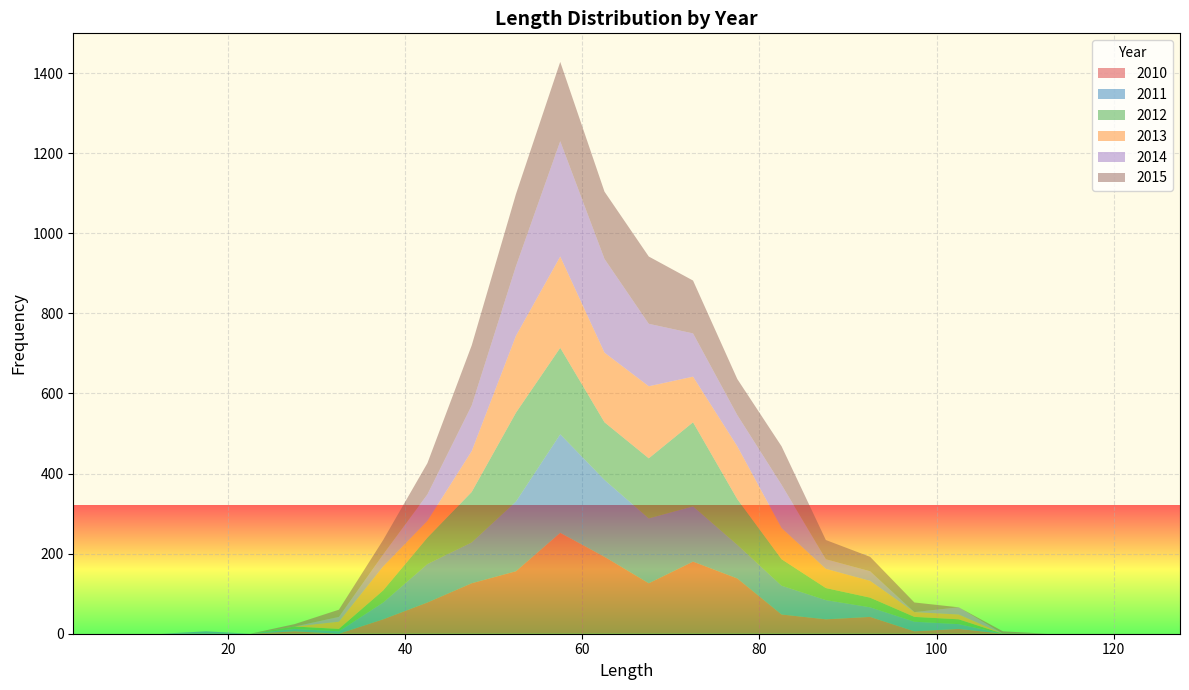

Reading left to right, list all the values displayed in this chart.

2010: 0	0	0	0	0	6	0	36	78	126	156	252	192	126	180	138	48	36	42	6	12	0	0	0	0	0
2011: 0	0	0	6	0	6	6	42	96	102	174	246	192	162	138	84	72	48	24	24	12	0	0	0	0	0
2012: 0	0	0	0	0	6	6	30	66	126	222	216	144	150	210	114	66	30	24	12	12	0	0	0	0	0
2013: 0	0	0	0	0	0	18	60	42	102	192	228	174	180	114	132	78	48	42	12	12	0	0	0	0	0
2014: 0	0	0	0	0	0	12	30	66	114	174	288	234	156	108	78	108	24	24	0	18	0	0	0	0	0
2015: 0	0	0	0	0	6	18	36	78	150	180	198	168	168	132	90	96	48	36	24	0	6	0	0	0	0